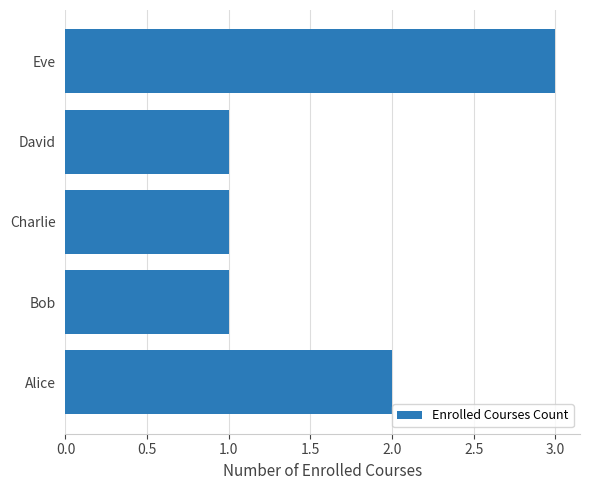

Does the chart contain any negative values?

No